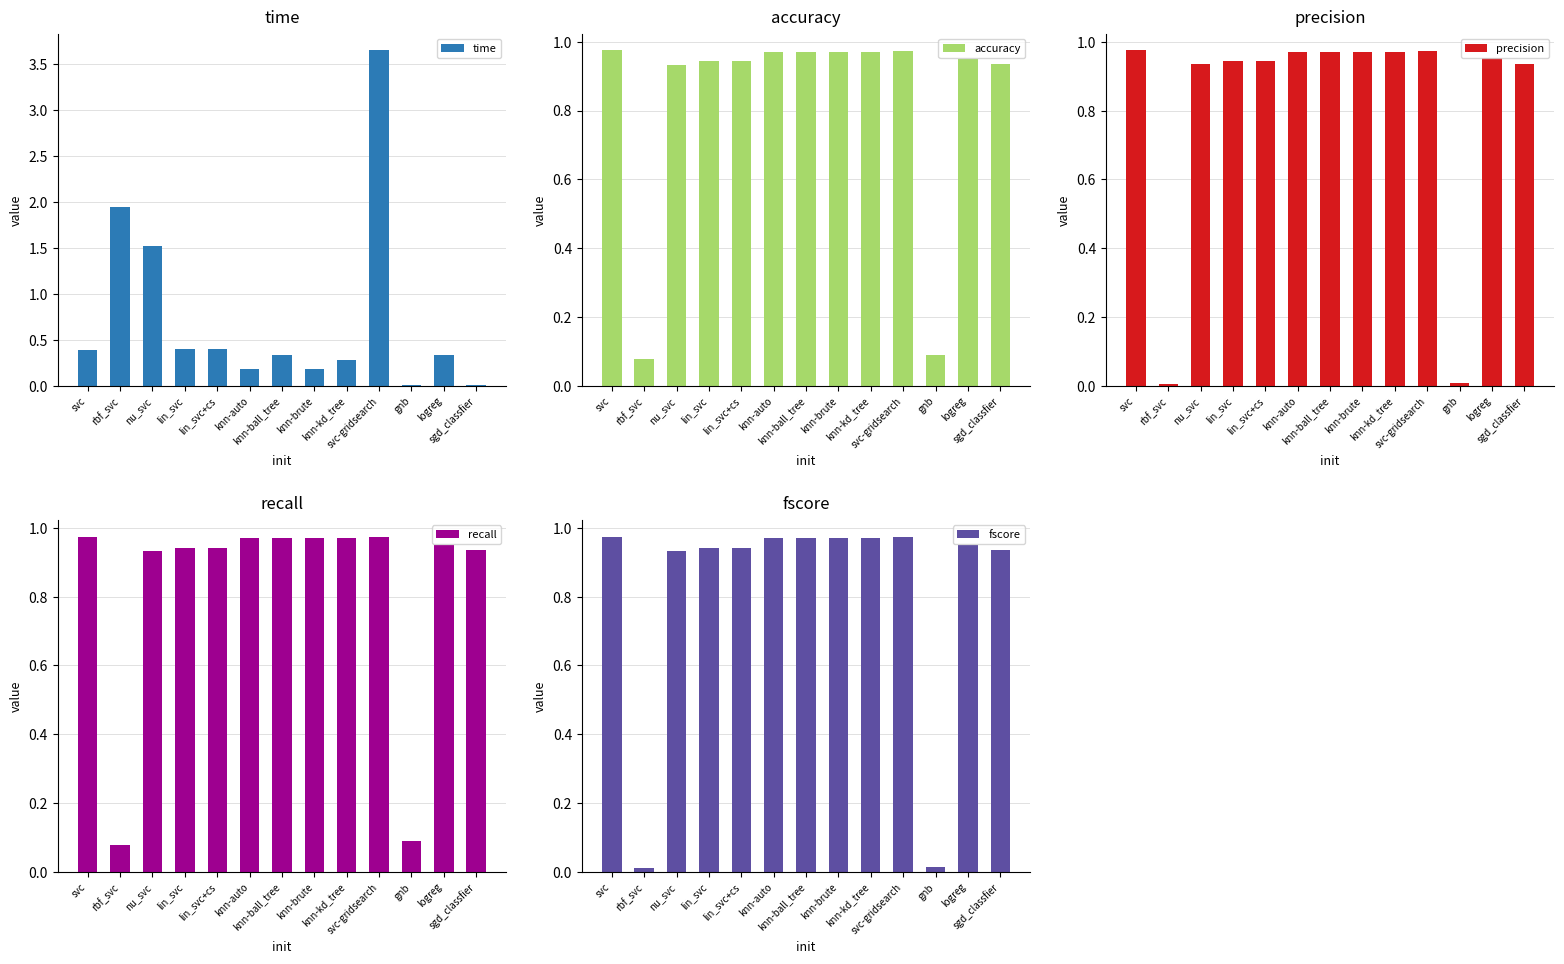

How many bars are there in each group?

5